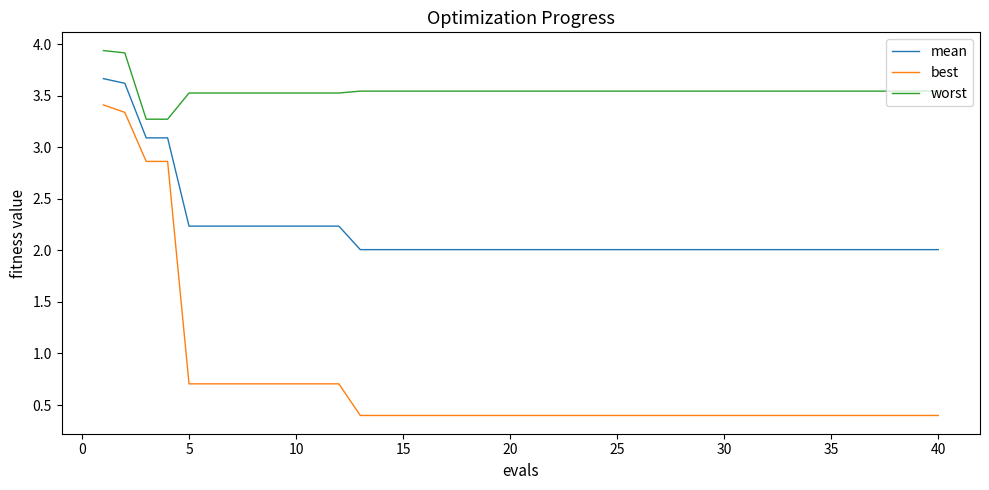

Which series has the largest range (max minus min)?

best